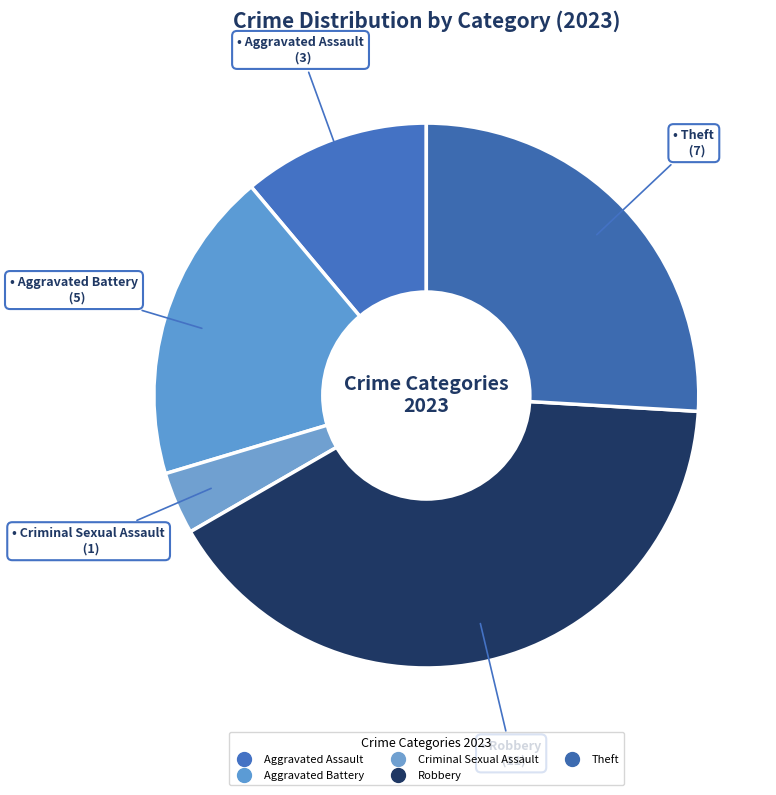

How many slices are in this pie chart?

5